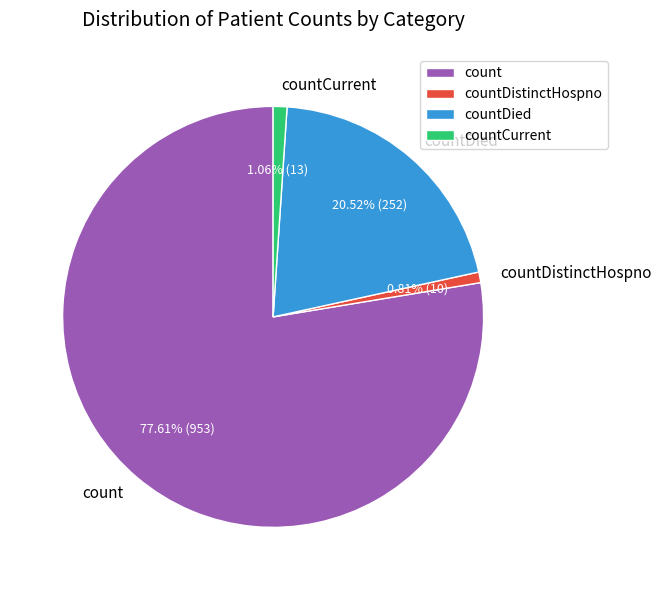

How many segments does this pie chart have?

4